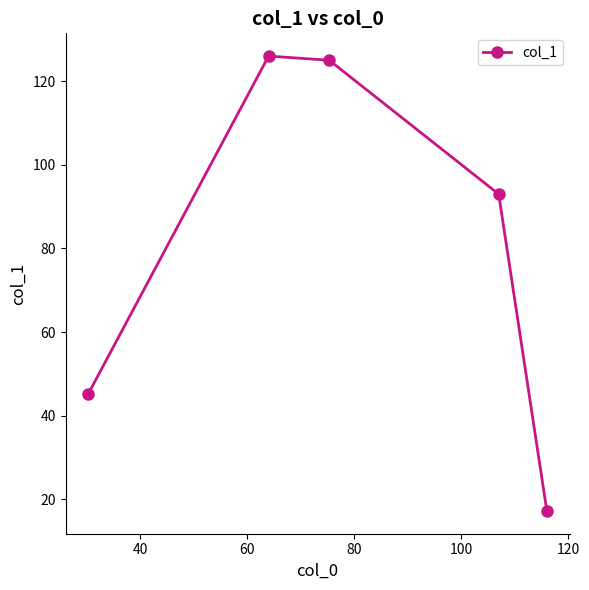

What is the average value?

81.3